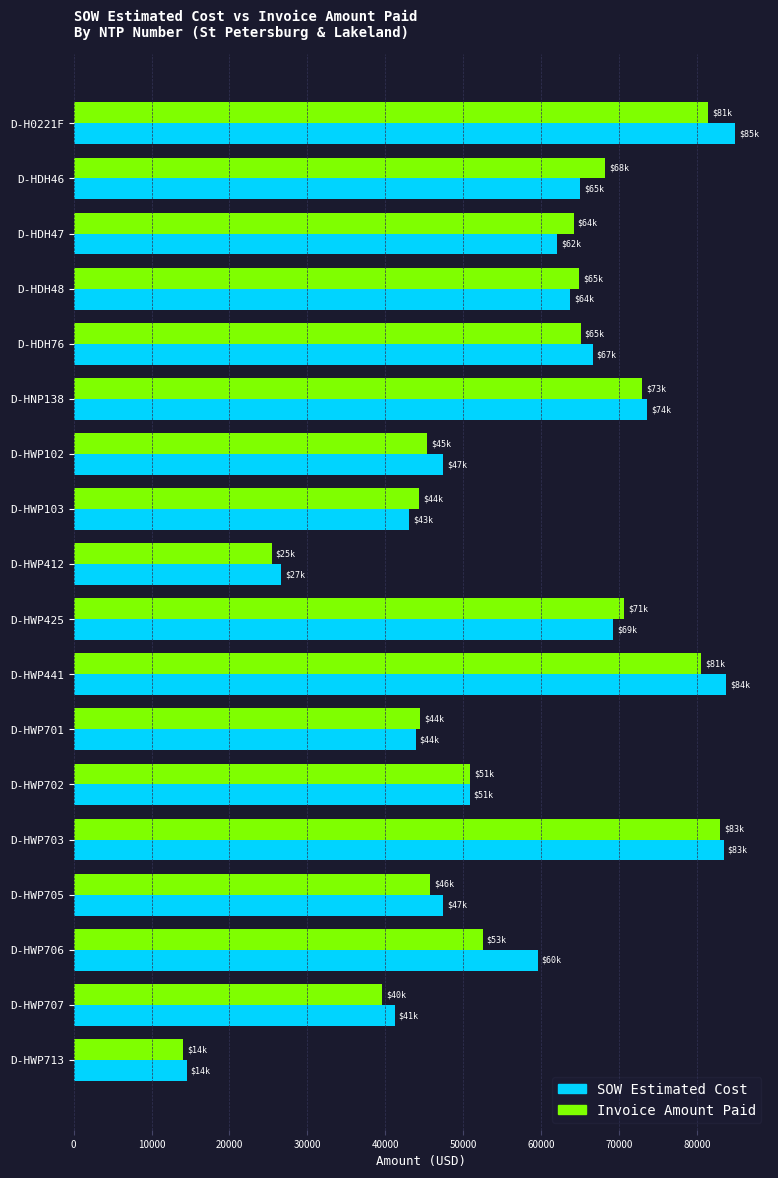

Is the value of Invoice Amount Paid at D-HWP705 greater than the value of SOW Estimated Cost at D-HNP138?

No